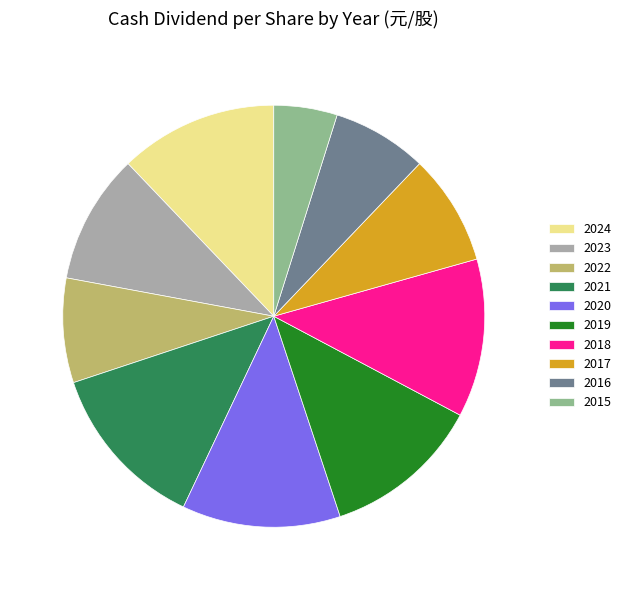

Between 2015 and 2022, which is larger?

2022